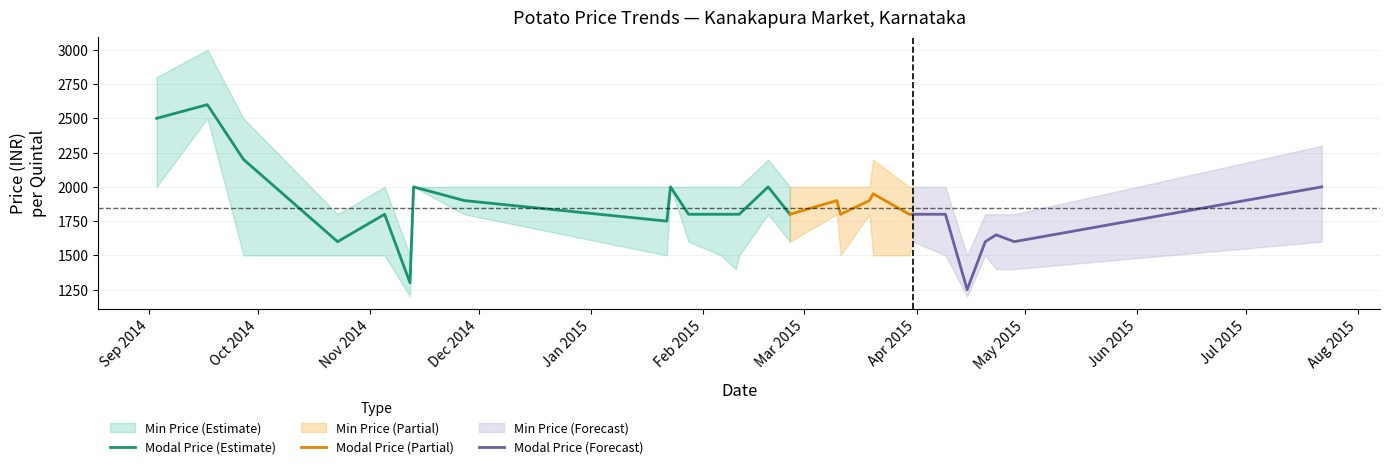

What is the maximum value for Modal Price (Estimate)?

2600